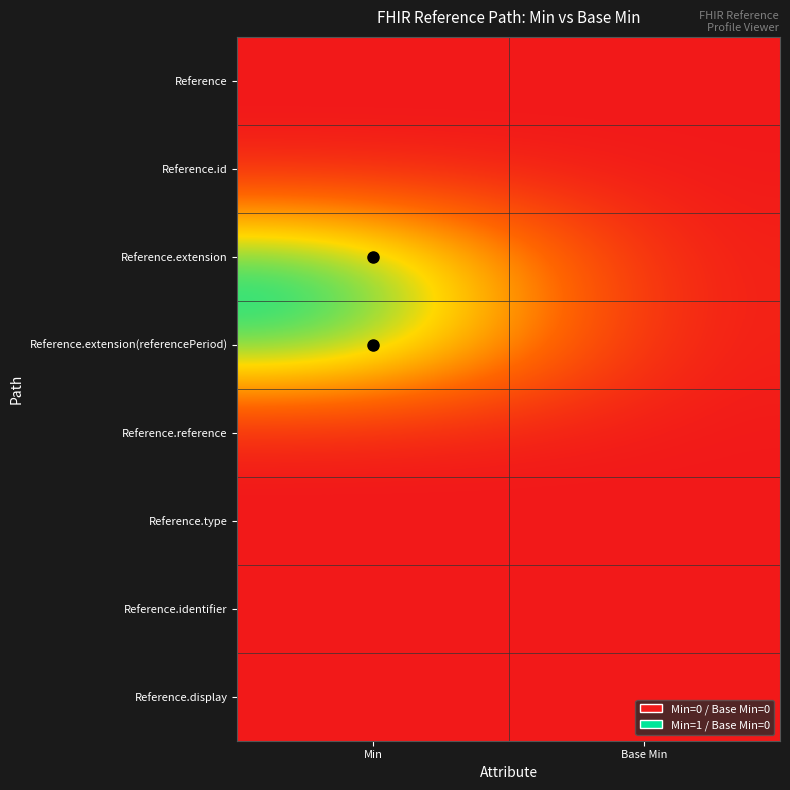

What is the maximum value shown in the chart?

1